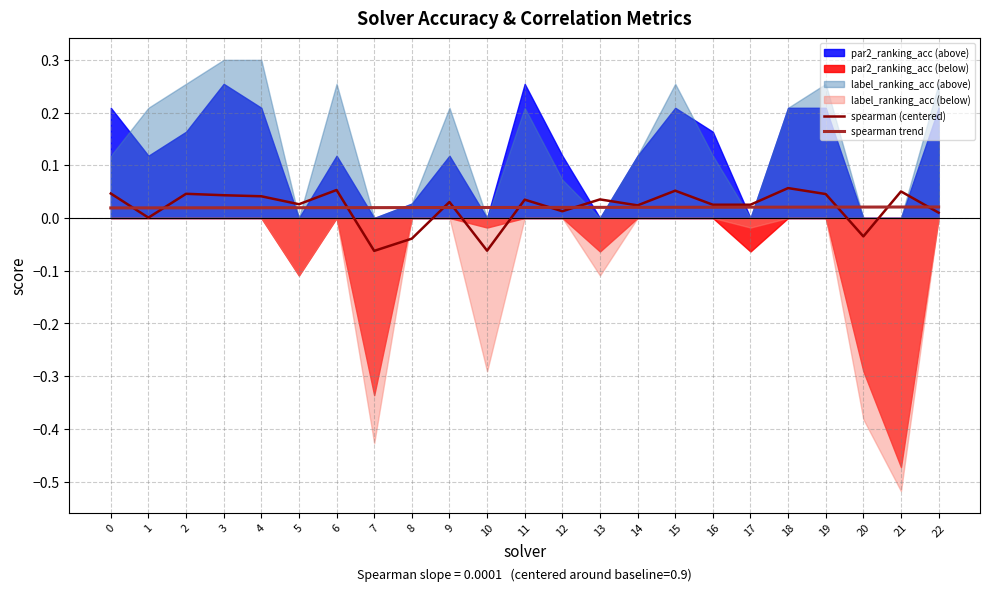

True or false: spearman (centered) and spearman trend cross at least once.

True